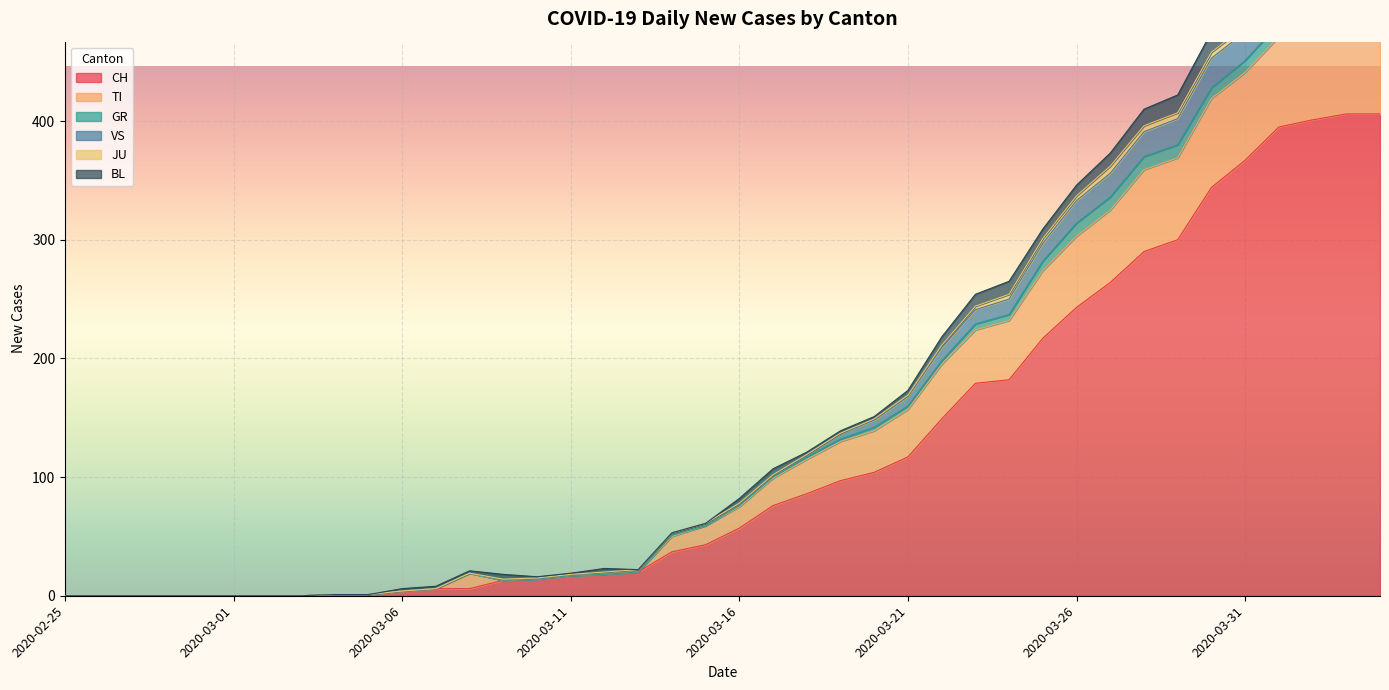

Where is the first local minimum for TI?

2020-03-09